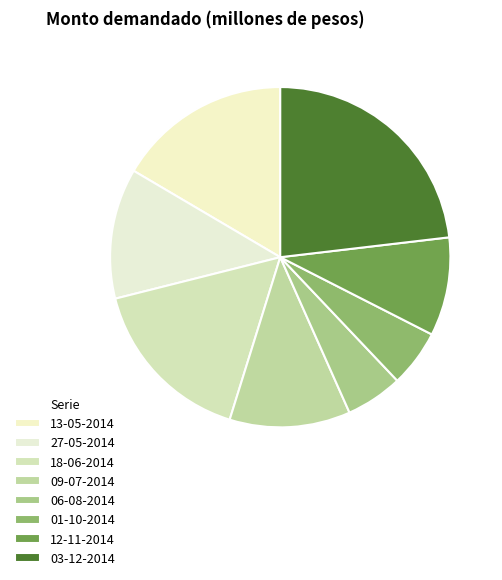

How much of the chart is everything except 18-06-2014?

83.7%